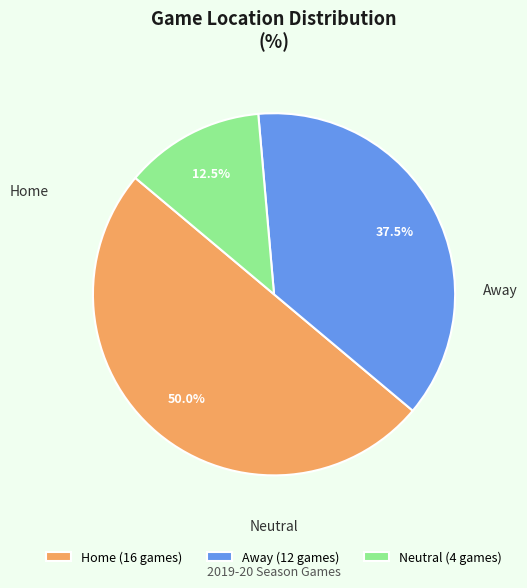

Rank the categories by value from lowest to highest.

Neutral, Away, Home